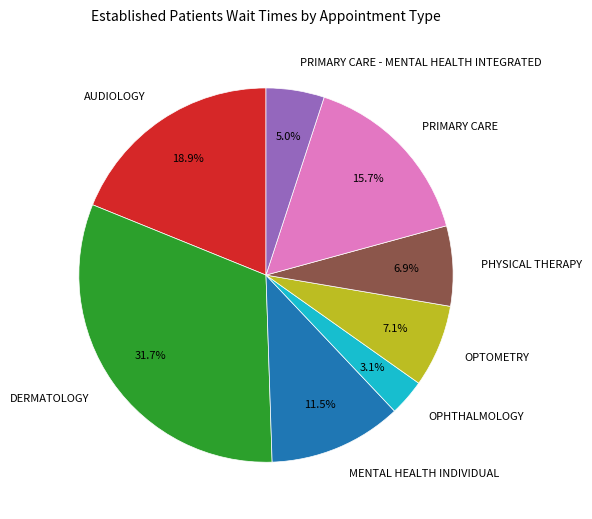

Which has a higher value, DERMATOLOGY or PRIMARY CARE?

DERMATOLOGY